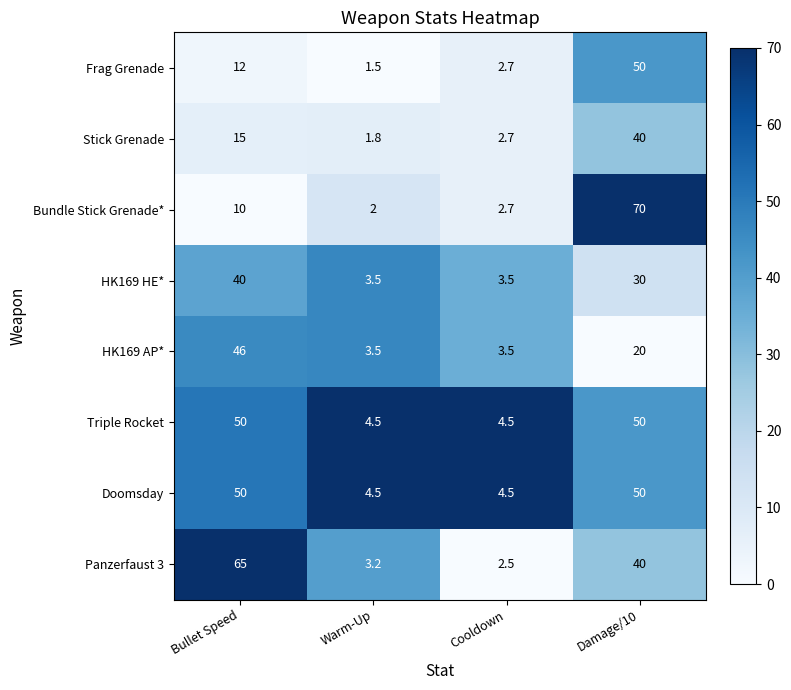

At which label does Panzerfaust 3 reach its peak?

Bullet Speed